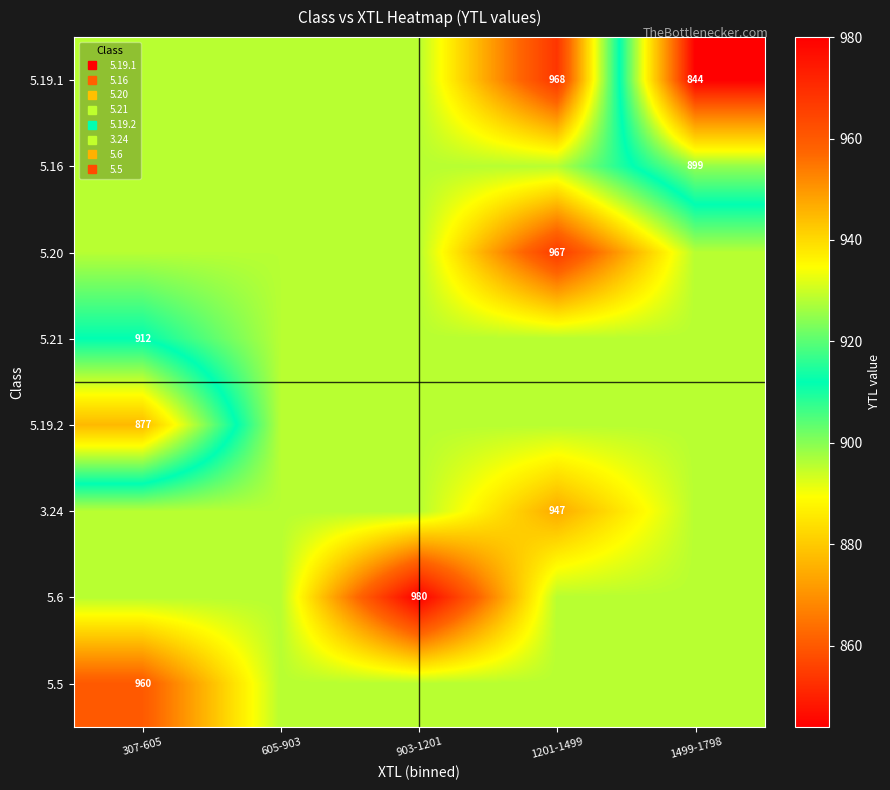

What is the lowest value of the 5.19.1 series?

844.0